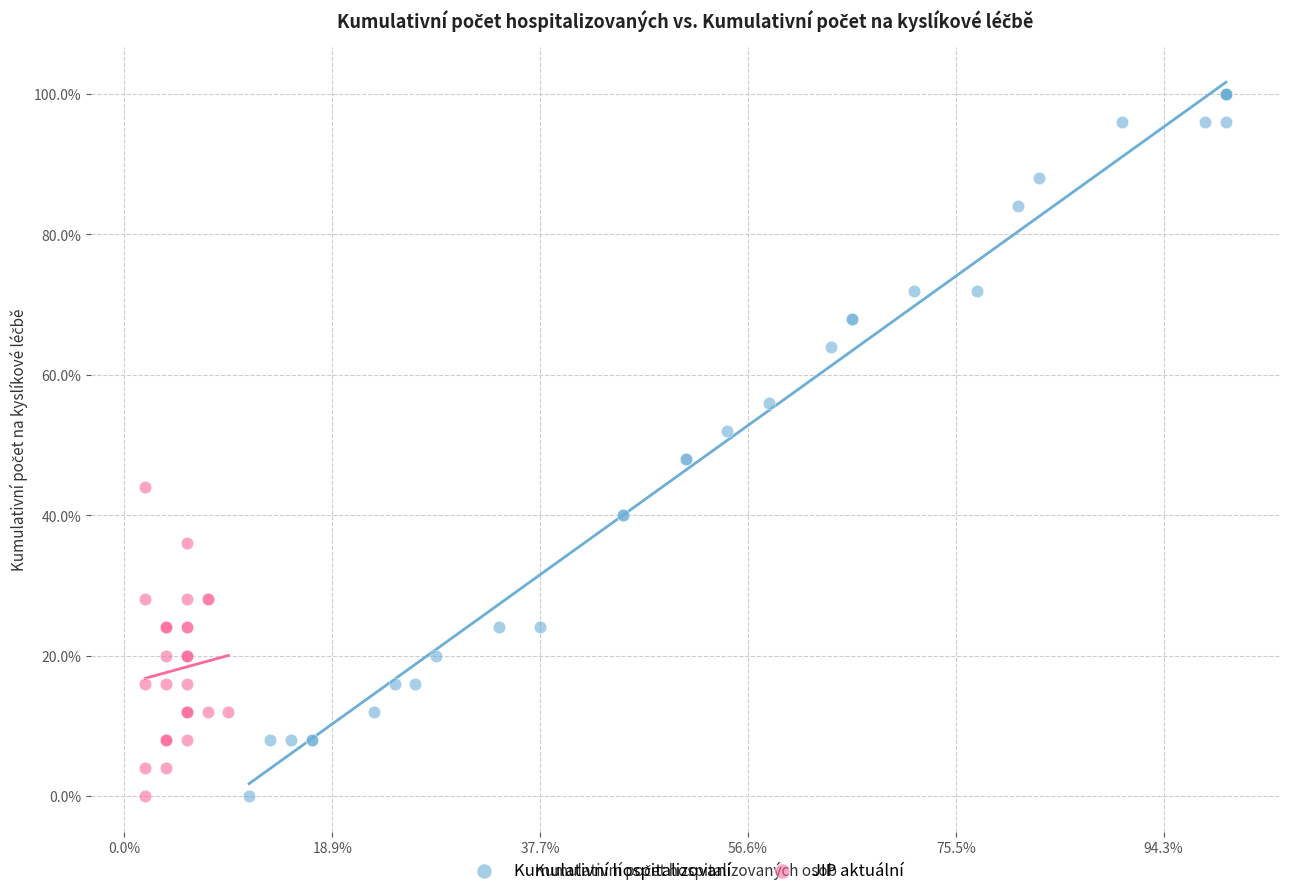

What are all the series names shown in the legend?

Kumulativní hospitalizovaní, JIP aktuální